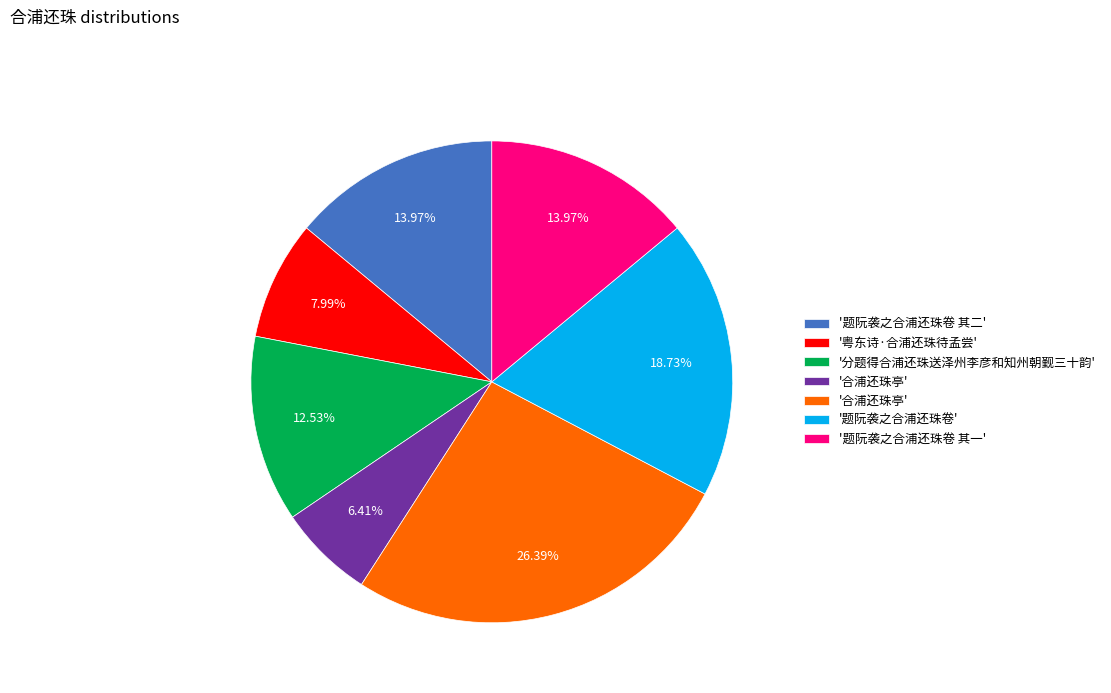

Is there a majority slice in this chart?

No